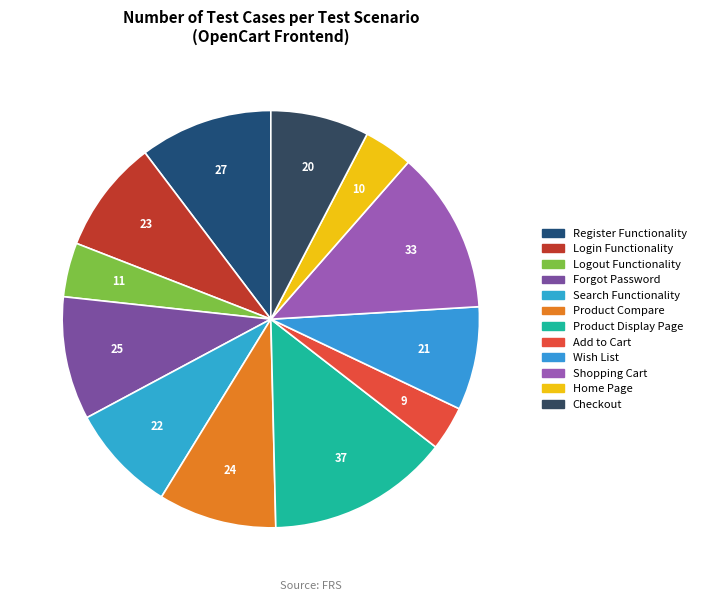

How many slices are in this pie chart?

12